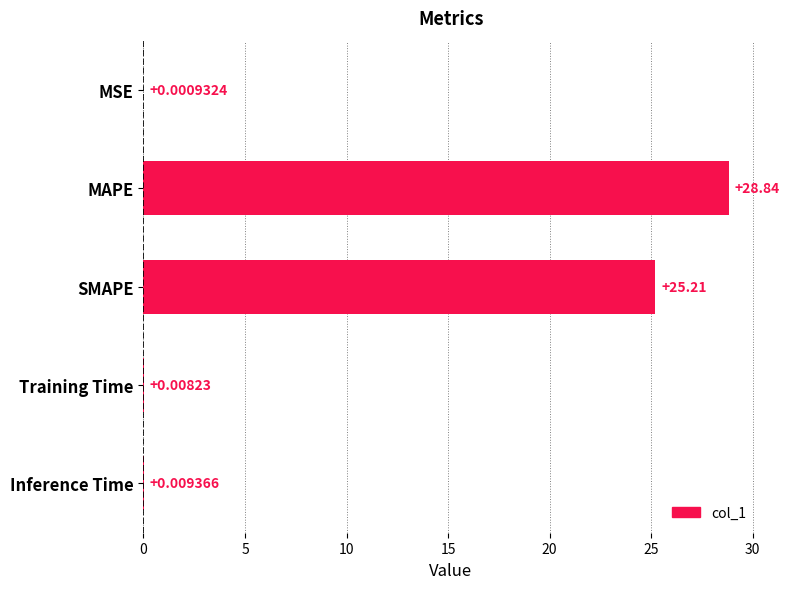

Between Inference Time and MAPE, which is larger?

MAPE